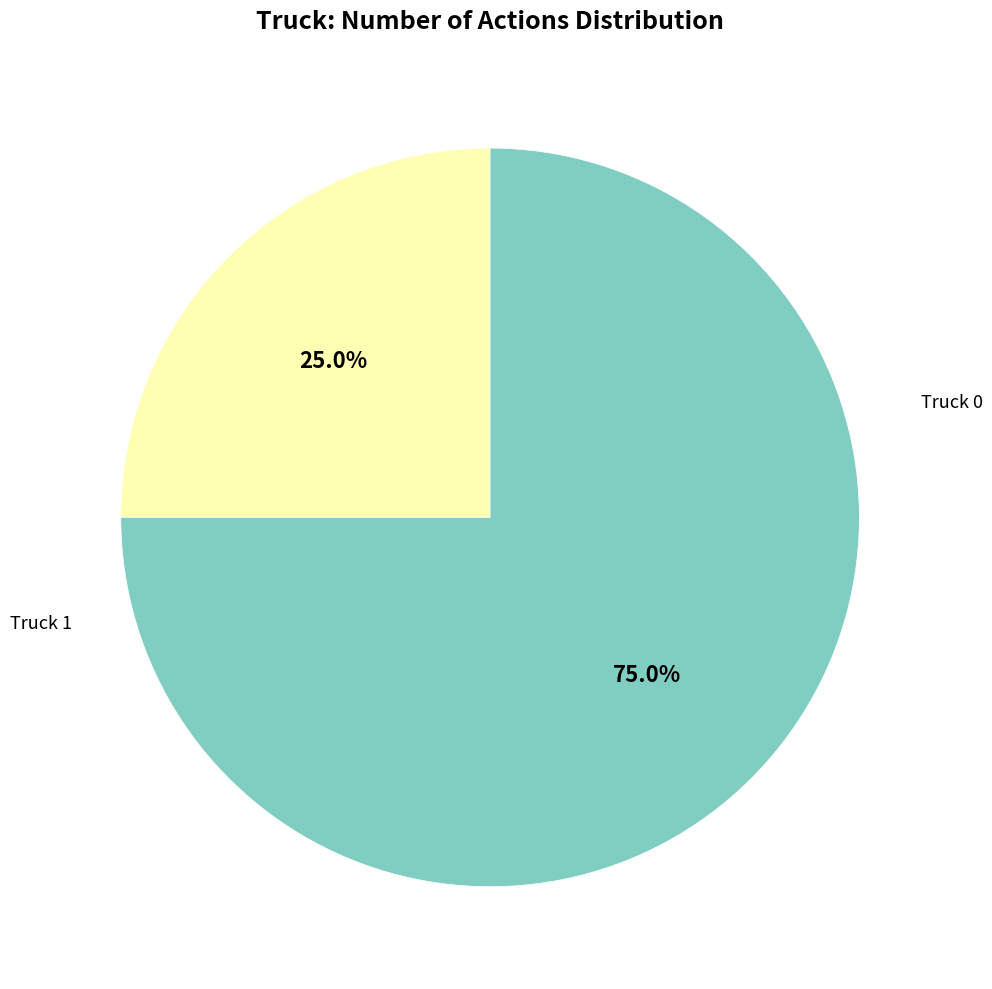

Is there a majority slice in this chart?

Yes